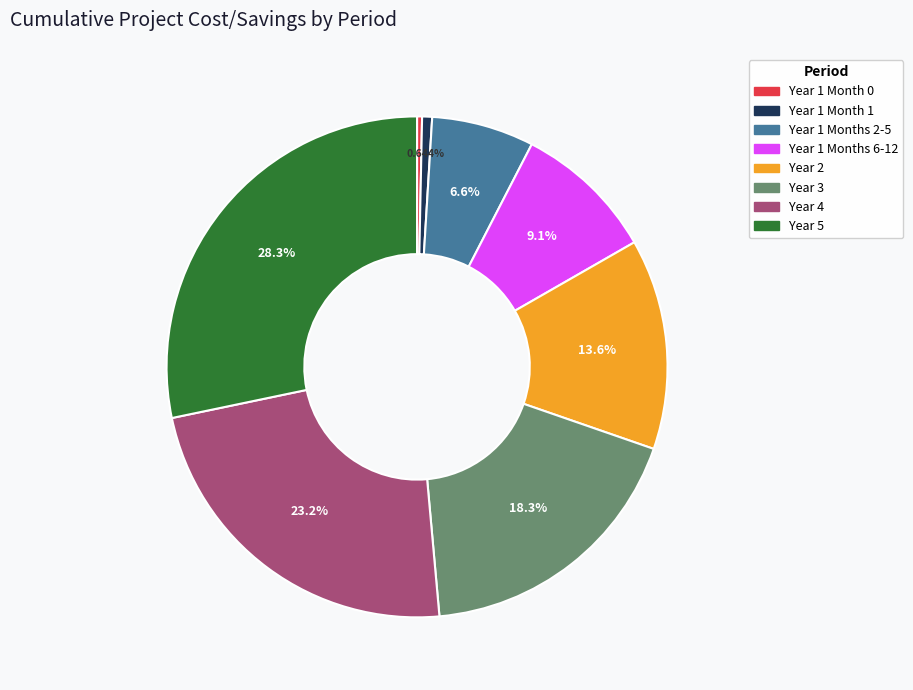

To the nearest percent, what portion does Year 1 Month 1 represent?

1%